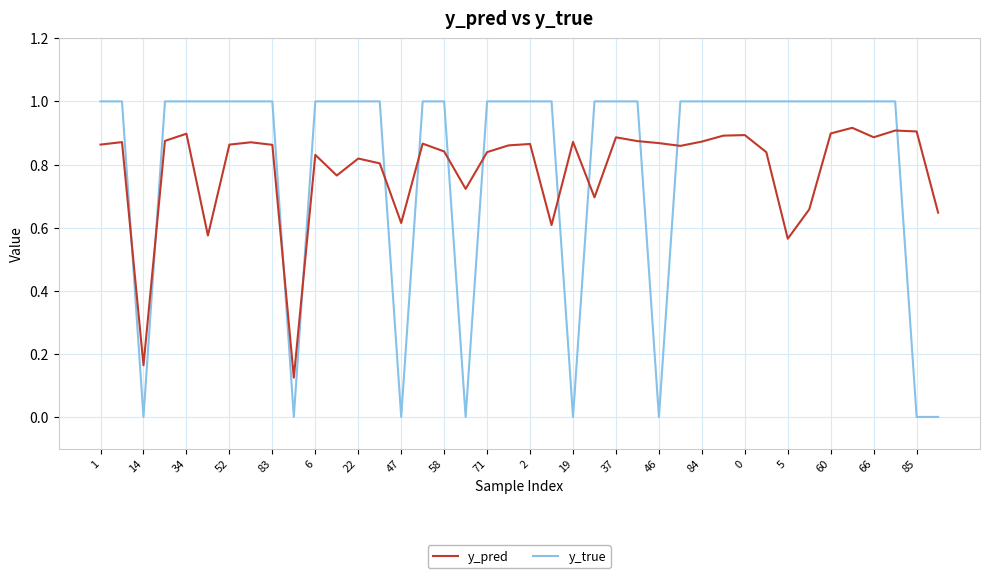

Rank the series by their maximum value, from highest to lowest.

y_true, y_pred